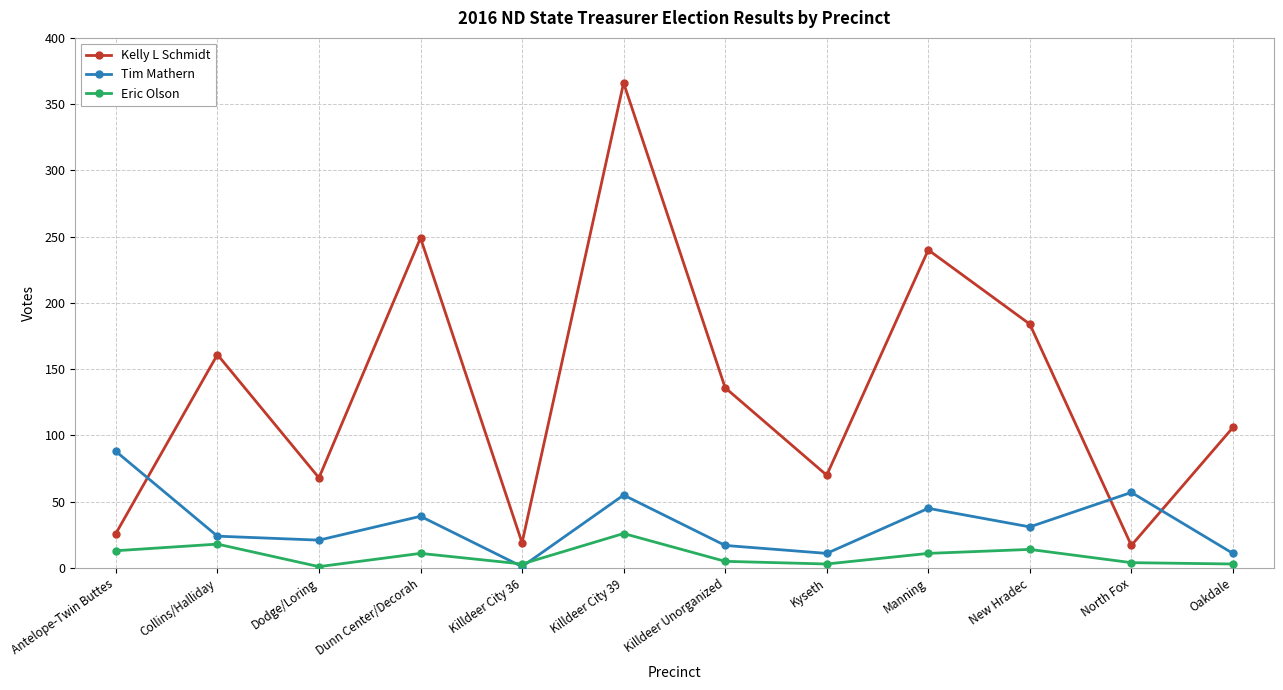

At which label is Tim Mathern closest to 44?

Manning